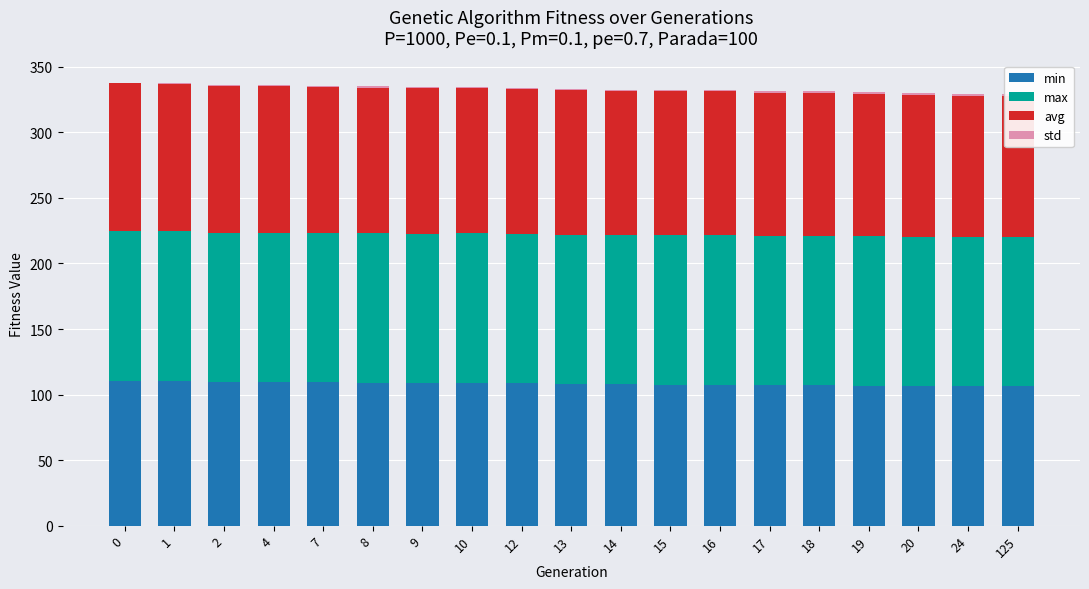

The std series shows 1.9 at 16. True or false?

False